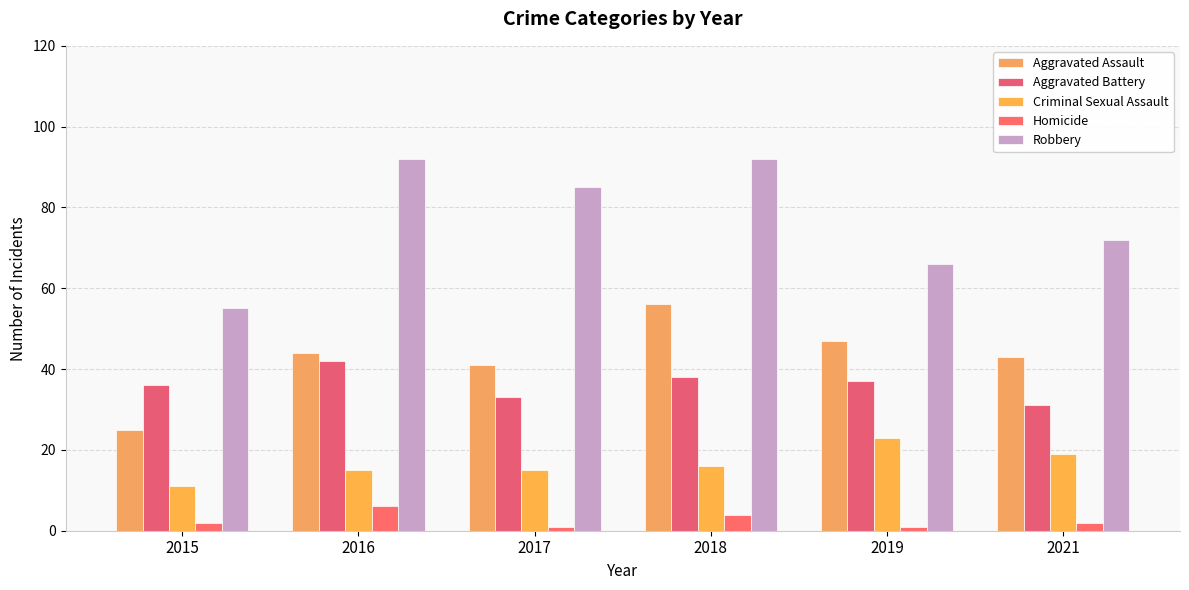

What are all the series names shown in the legend?

Aggravated Assault, Aggravated Battery, Criminal Sexual Assault, Homicide, Robbery